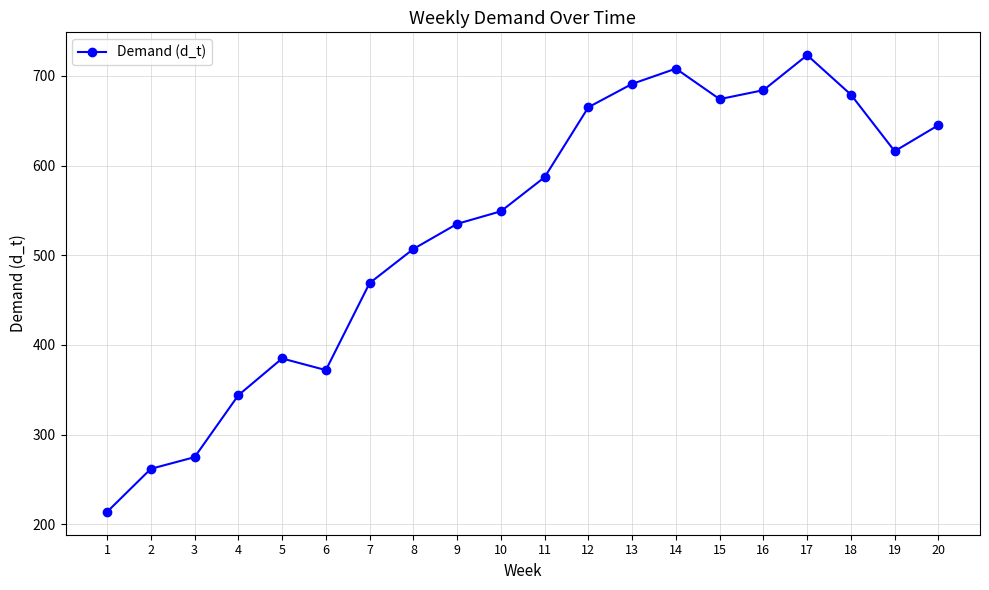

What is the value of the 4th point from the left?

344